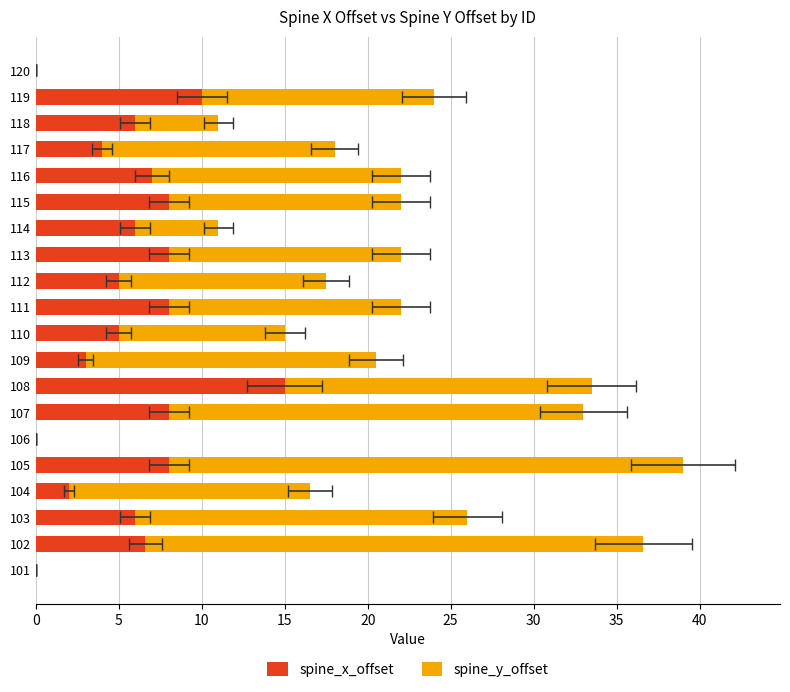

What is the greatest value displayed?

31.0